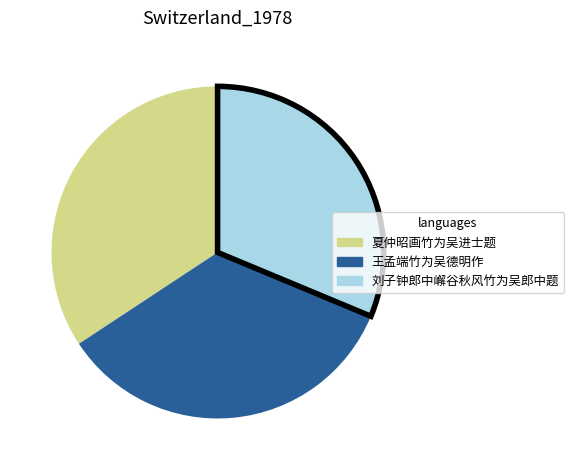

What is the ratio of the value at 王孟端竹为吴德明作 to the value at 刘子钟郎中嶰谷秋风竹为吴郎中题?

1.1